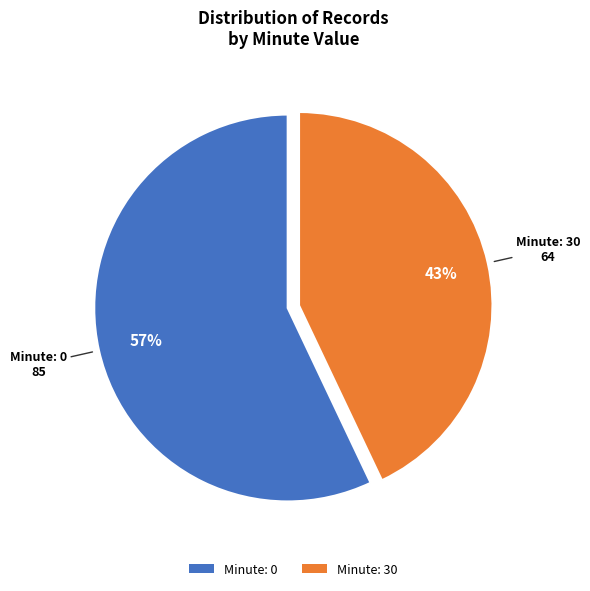

Combined, do Minute: 30 and Minute: 0 account for over 50%?

Yes